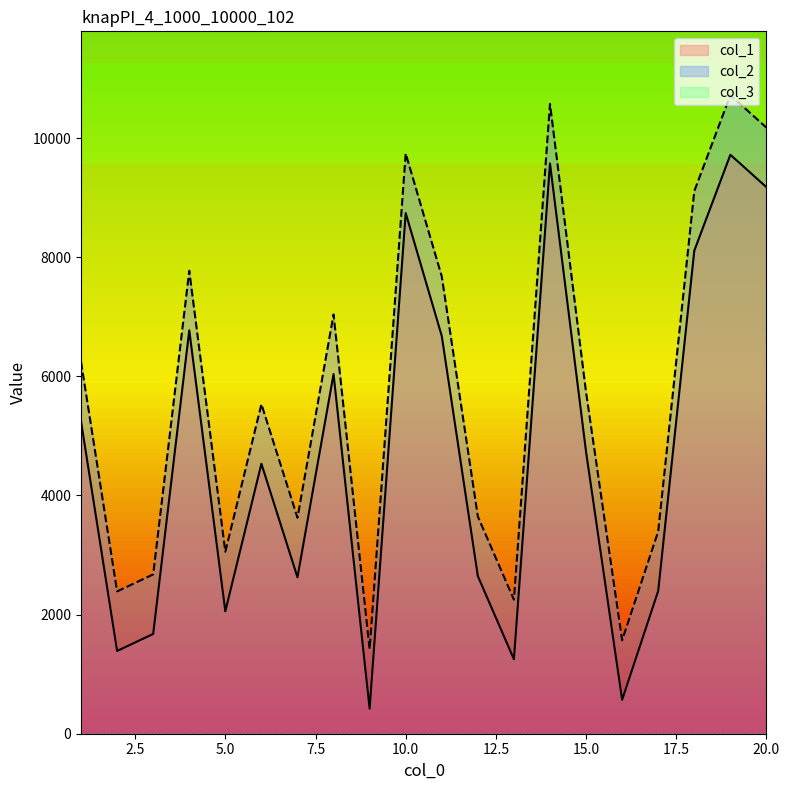

What is the spread (max minus min) of values at 16?

1000